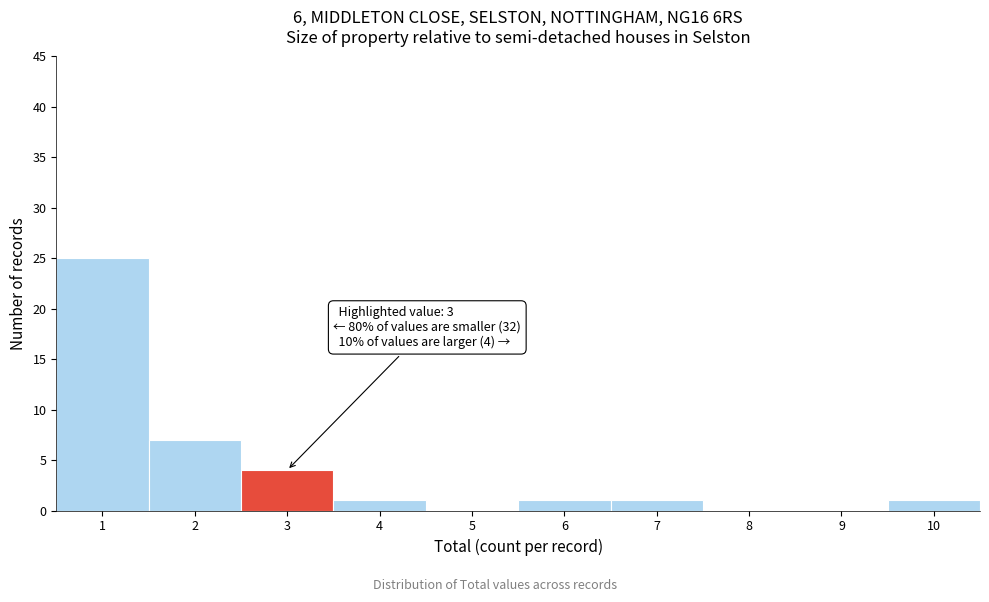

Reading left to right, list all the values displayed in this chart.

1=25	2=7	3=4	4=1	5=0	6=1	7=1	8=0	9=0	10=1